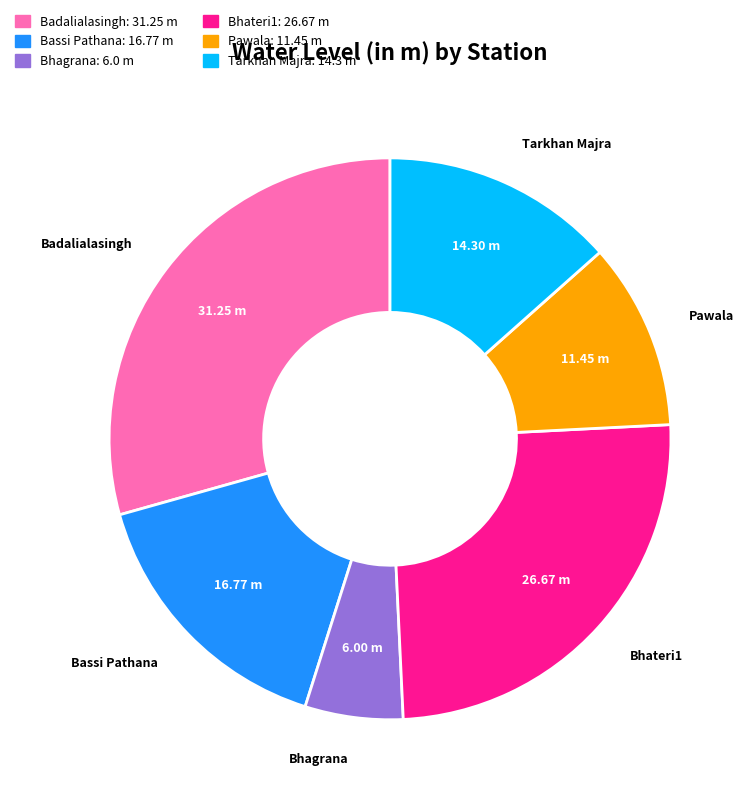

Which slice is the largest?

Badalialasingh